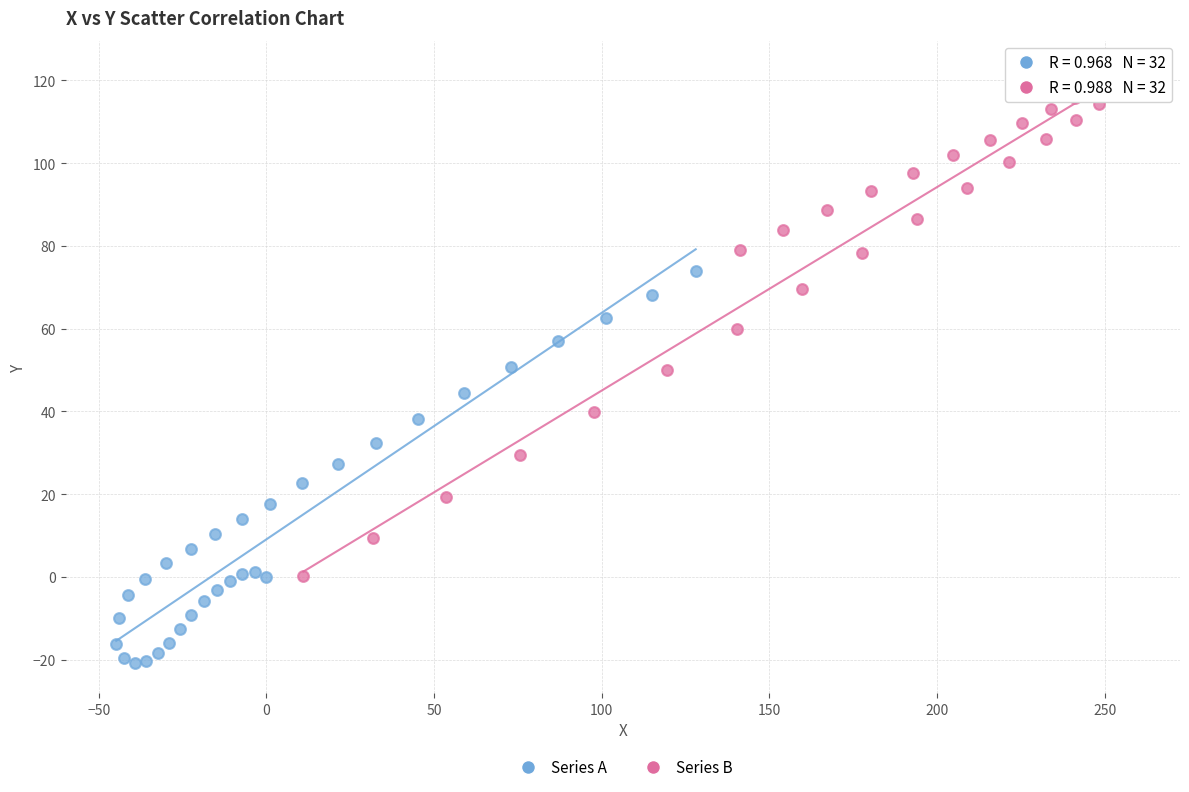

Which series contains the lowest Y value?

Series A